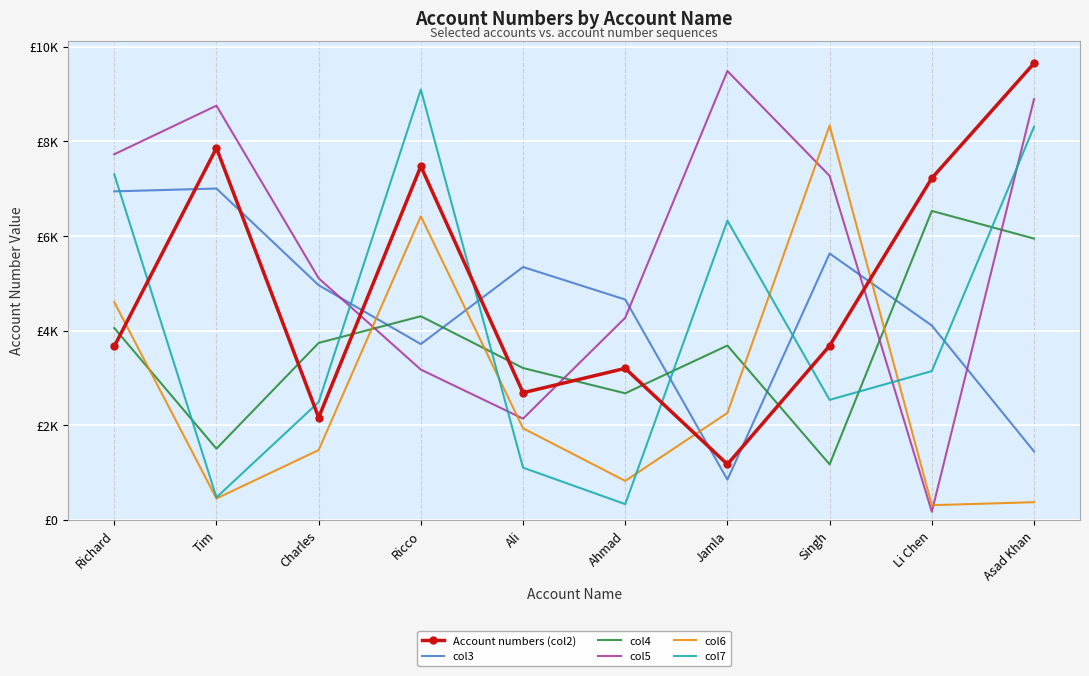

What is the total value across all series at Richard?

34289